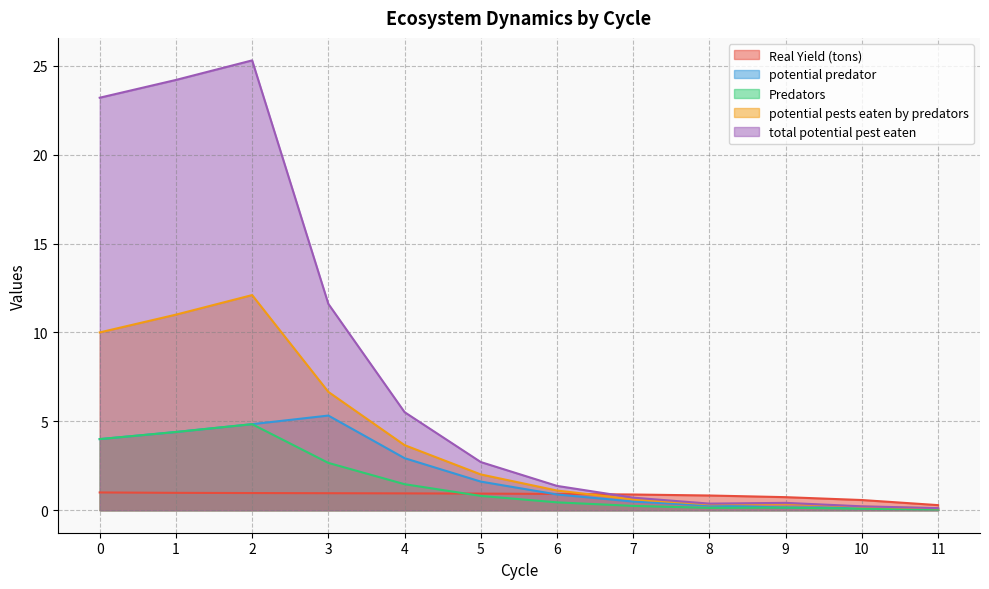

Which has a higher value, 8 or 7?

7